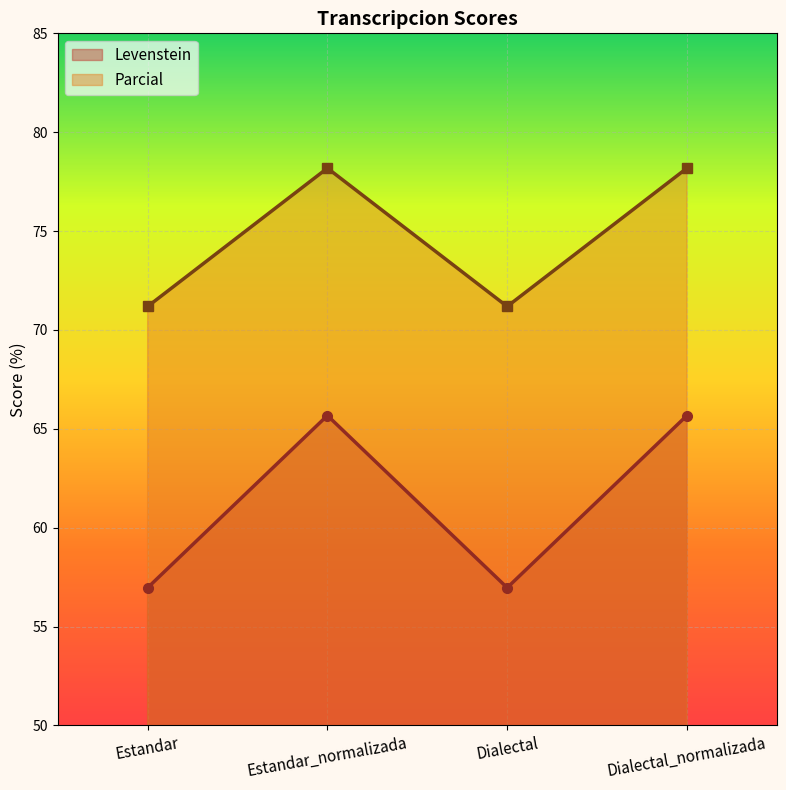

Where does the Parcial series first go above 65?

Estandar_normalizada